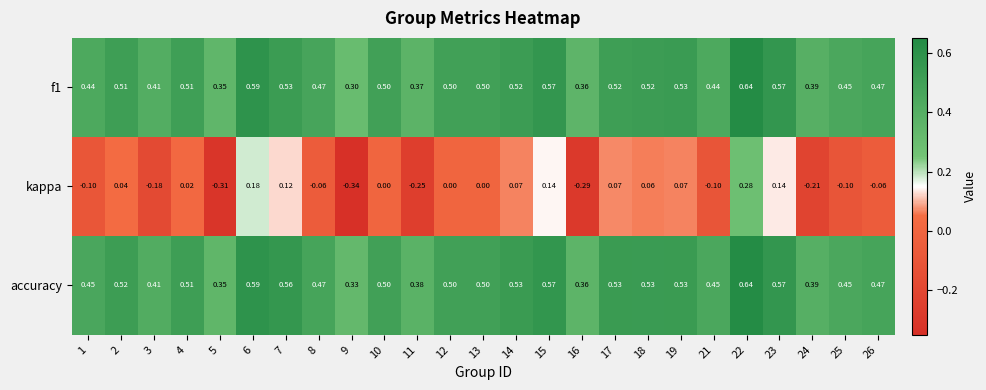

Which series changed the most between 9 and 13?

kappa